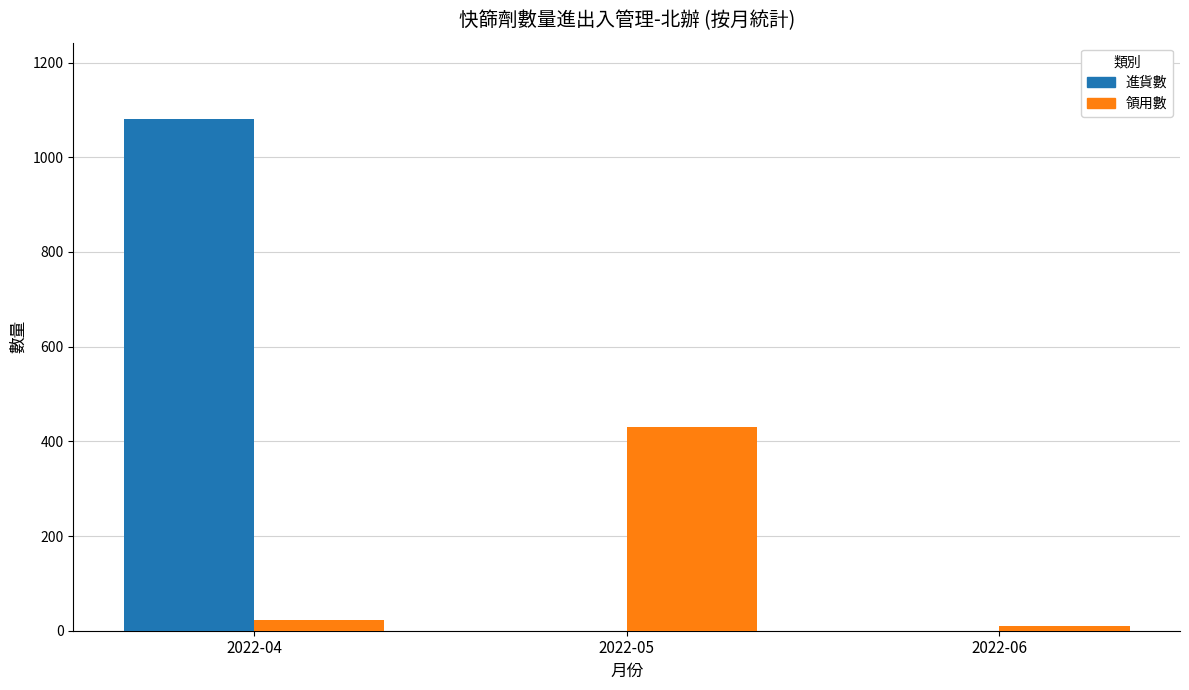

At which category does the chart reach its peak across all series?

2022-04